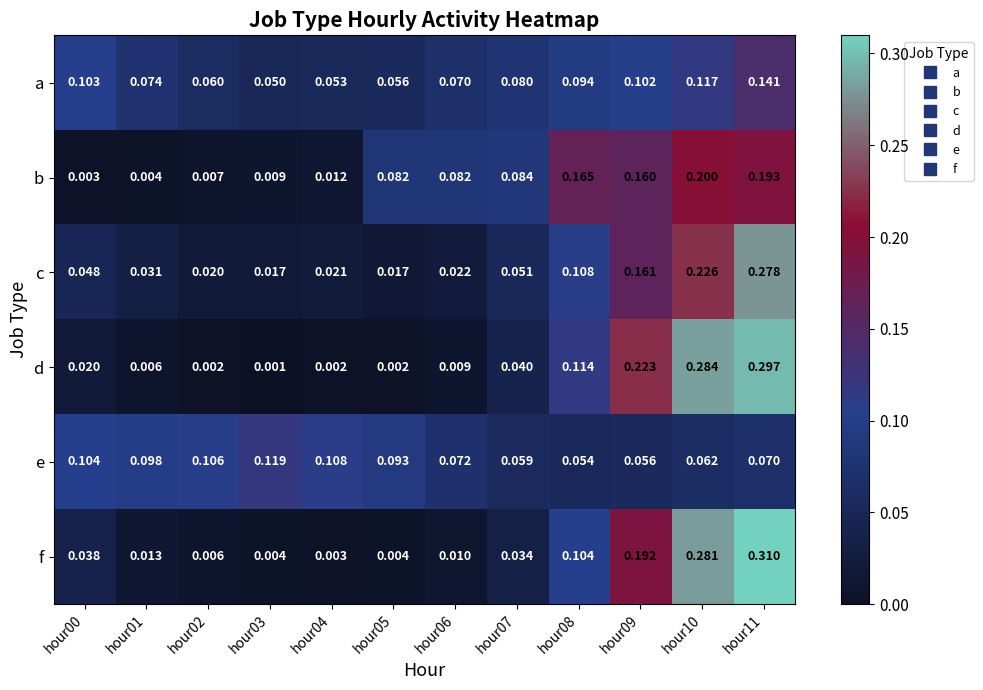

List the series in order of their peak value, highest first.

f, d, c, b, a, e